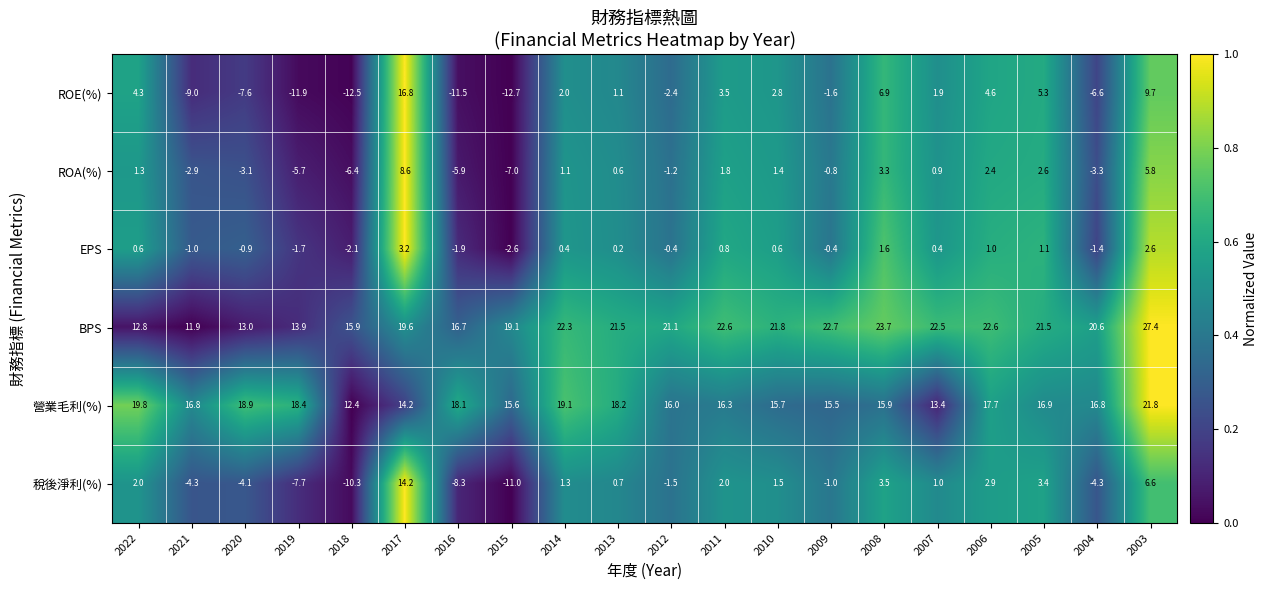

True or false: ROE(%) has a value of -10.8 at 2020.

False